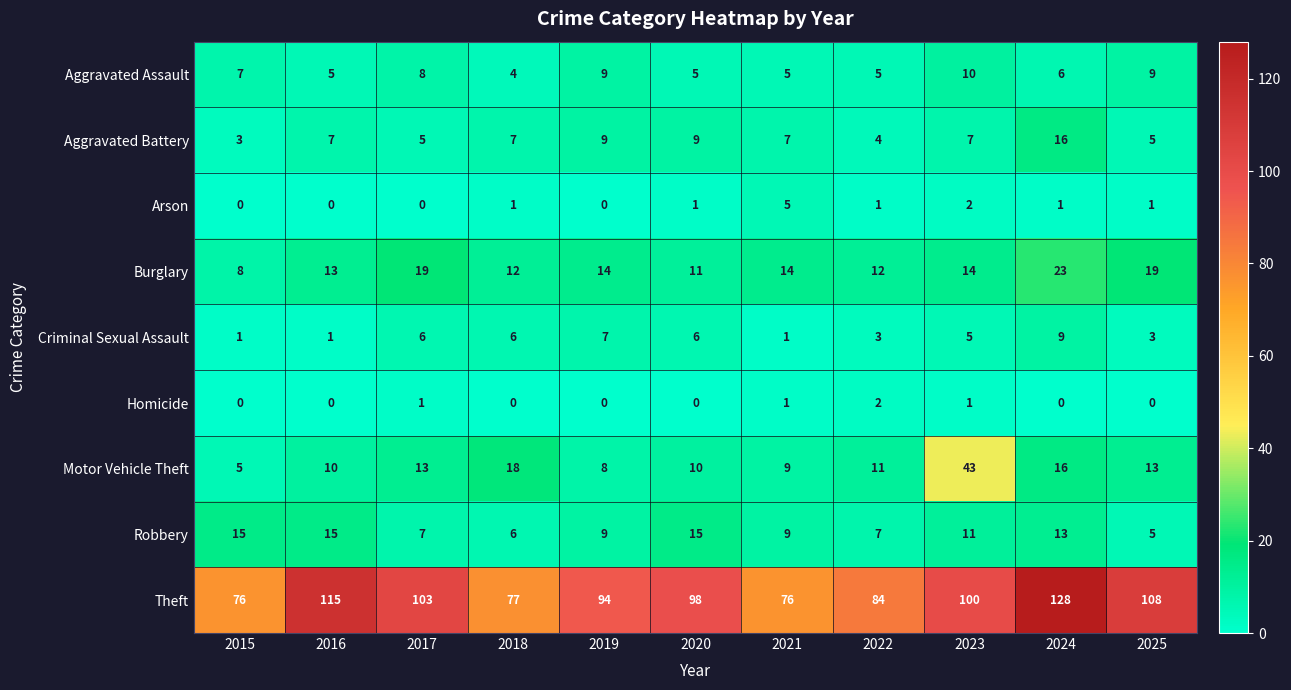

At how many categories does at least one series exceed 63?

11